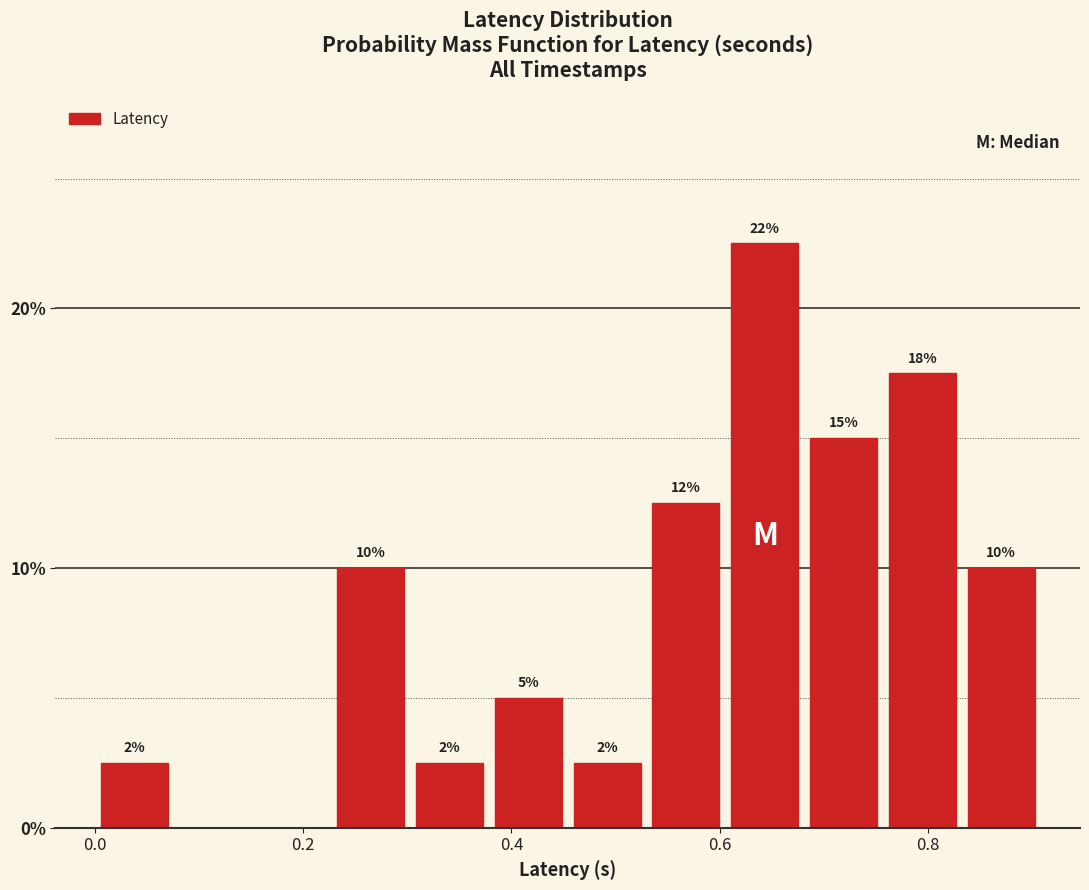

Read against the x-axis, roughly where is the centre of the tallest bar?

0.64